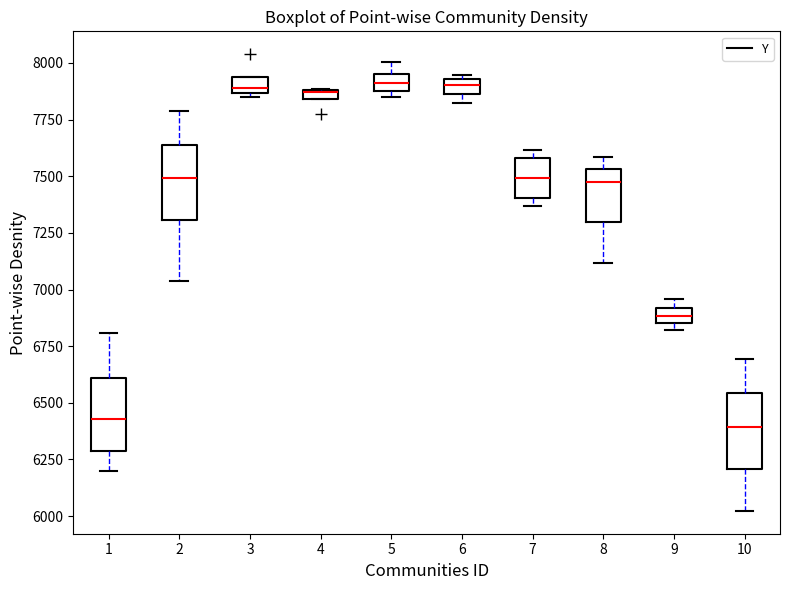

Where is the upper edge of the box at x = 9 on the y-axis? The values are not printed on the chart, so give them approximately, as read against the axis.

6900